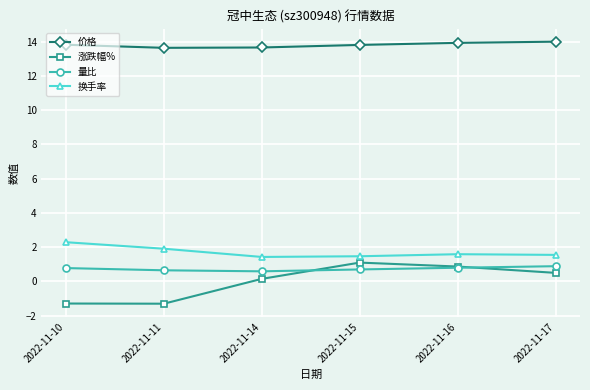

At how many categories does at least one series exceed 12?

6